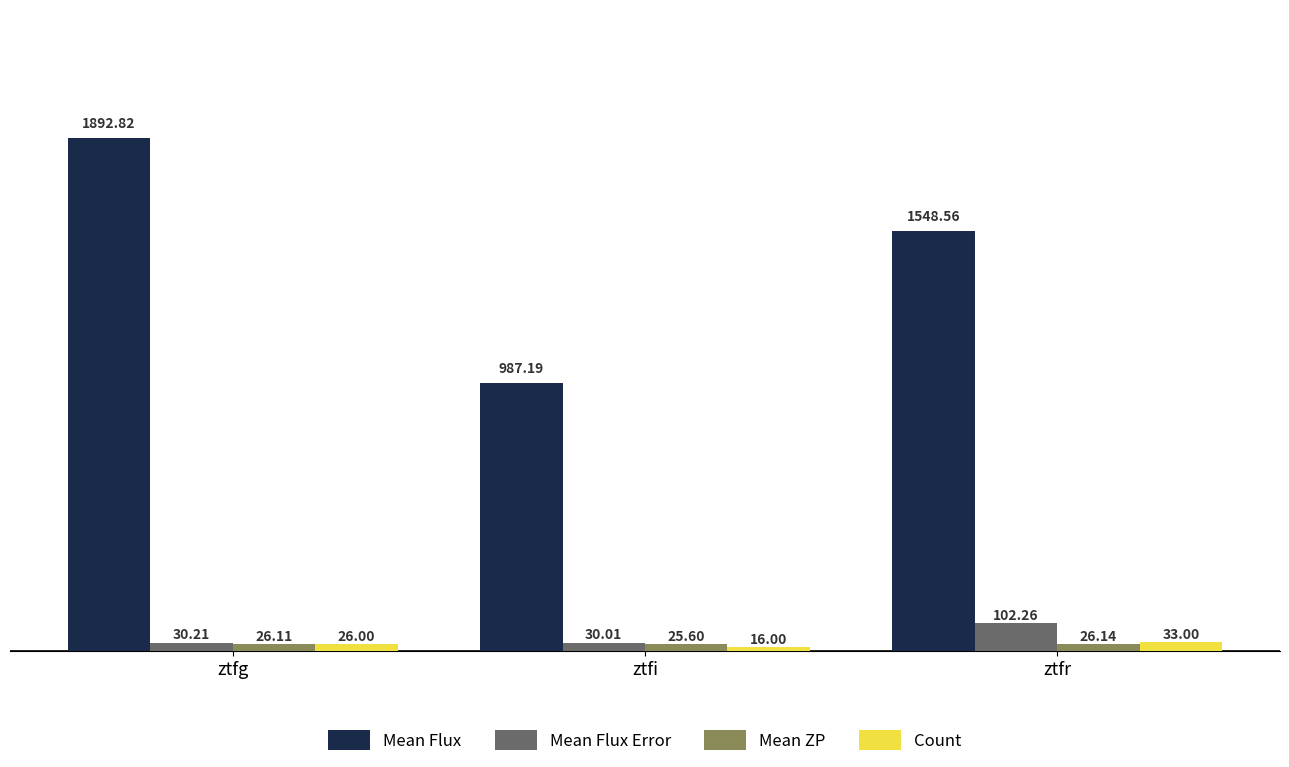

How many bars are there in total?

12